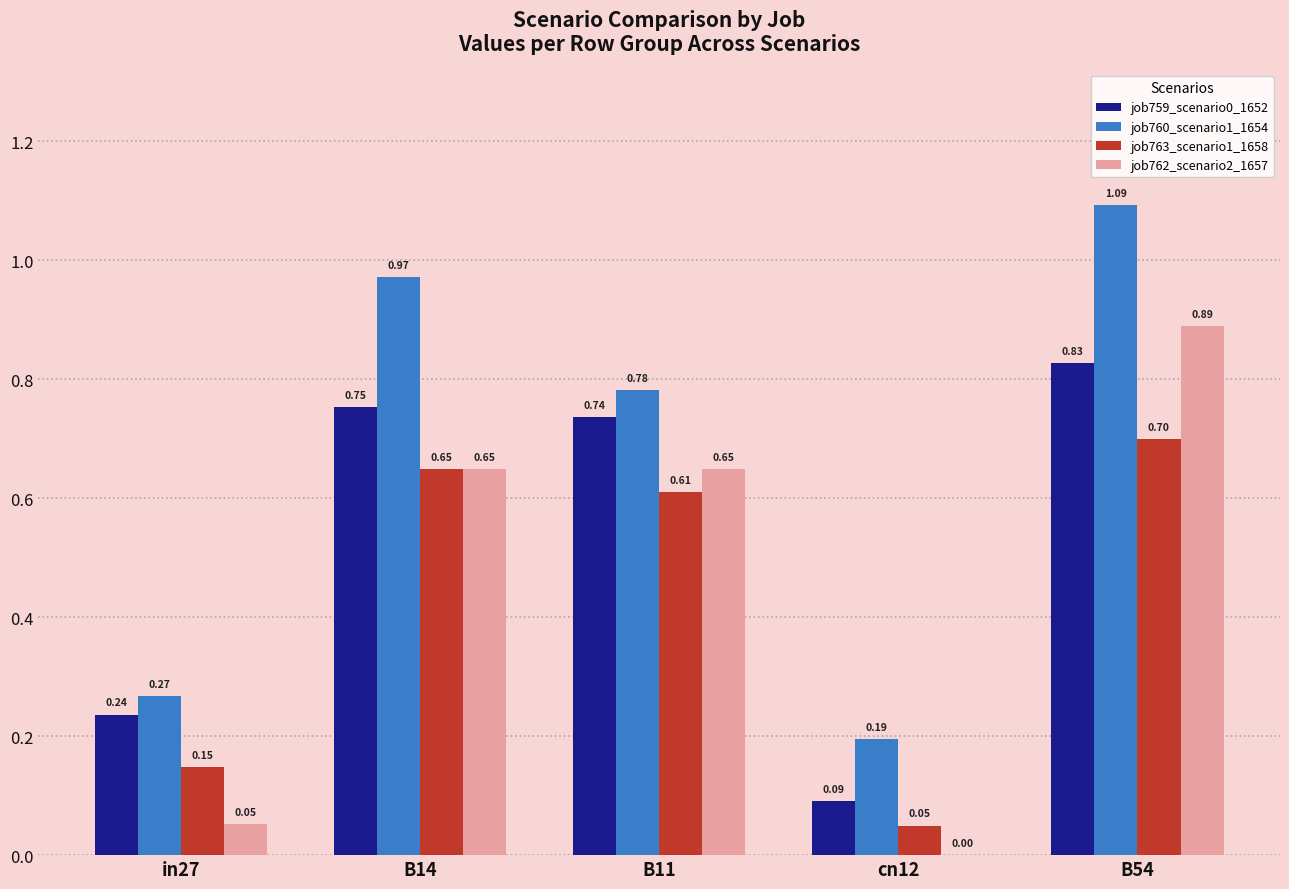

Which series changed the most between in27 and B54?

job762_scenario2_1657